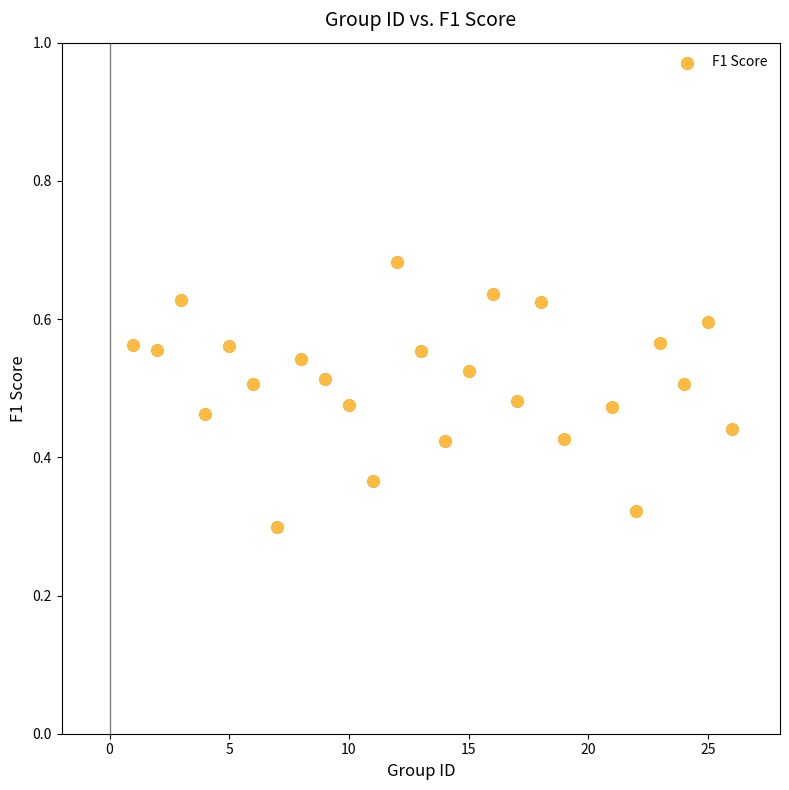

What is the range of X values (max minus min)?

25.0